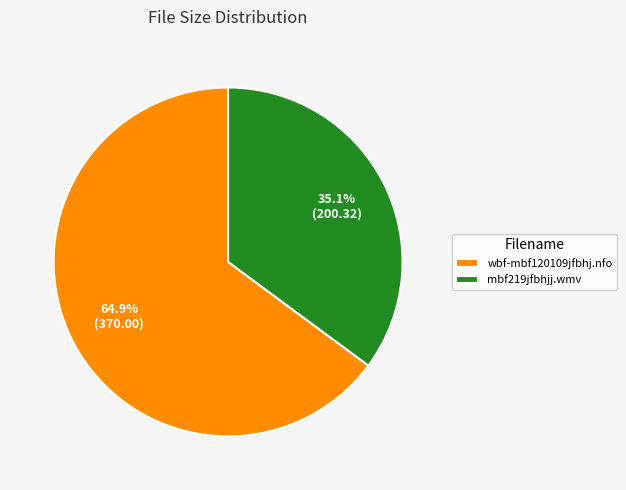

To the nearest percent, what percentage of the pie is wbf-mbf120109jfbhj.nfo?

65%